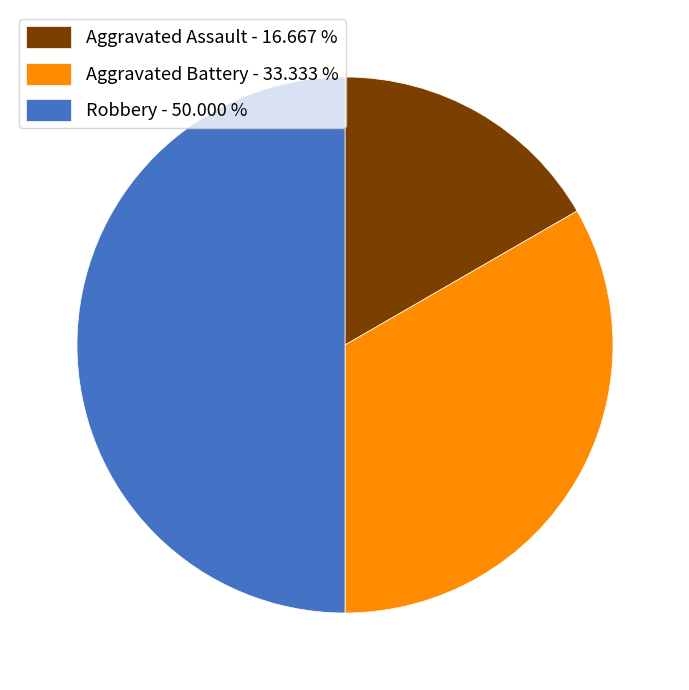

Is Aggravated Battery - 33.333 % the majority of the pie?

No